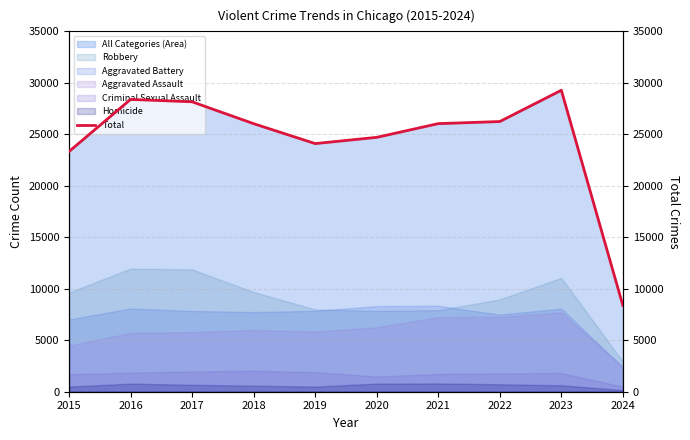

What is the change in value from 2017 to 2018?

-2125